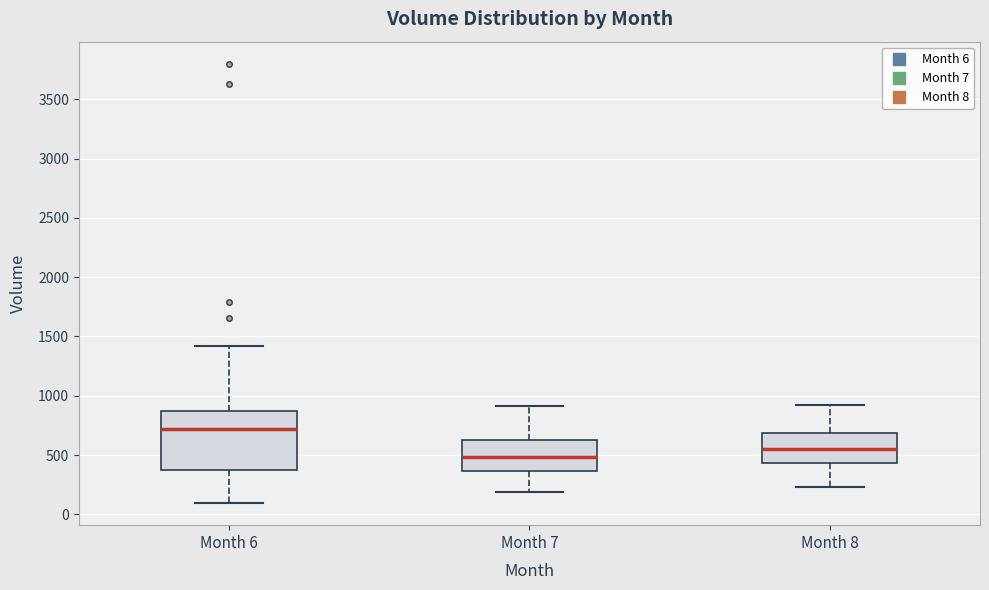

Reading left to right, read every box against the y-axis: the position of its median line, the range the box covers, and the ends of its whiskers. The values are not printed on the chart, so give them approximately, as read against the axis.

Month 6: median 700, box 350 to 850, whiskers 100 to 1400
Month 7: median 500, box 350 to 650, whiskers 200 to 900
Month 8: median 550, box 450 to 700, whiskers 250 to 900